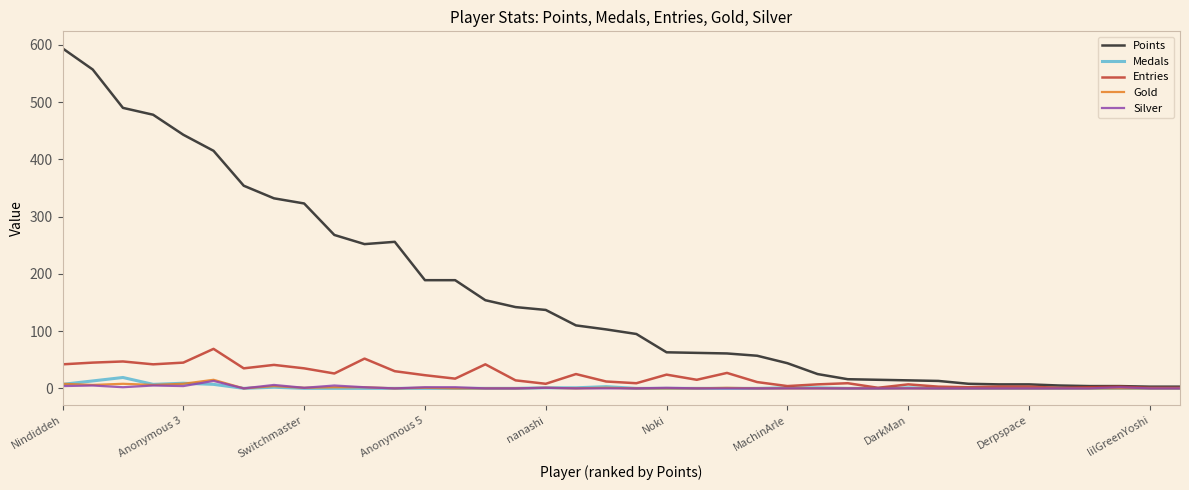

What is the maximum value for Points?

594